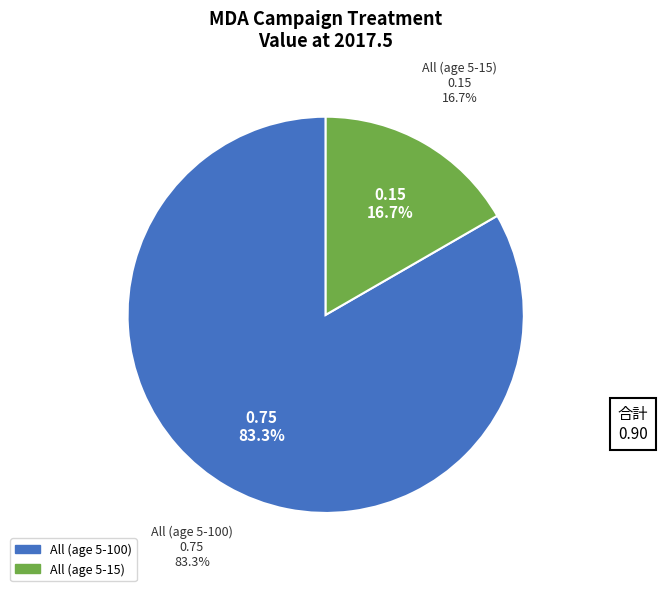

What percentage is the All (age 5-15) slice, to the nearest percent?

17%